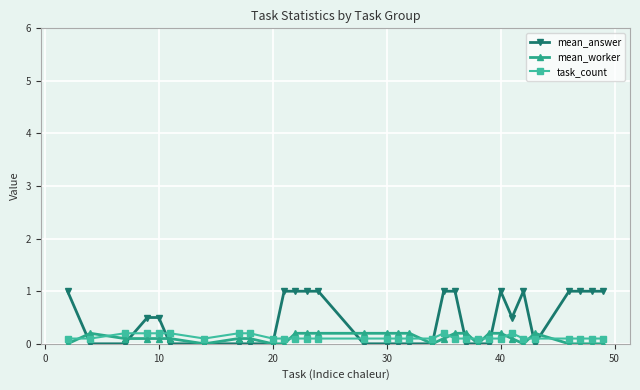

What is the sum of all mean_answer values?

14.5